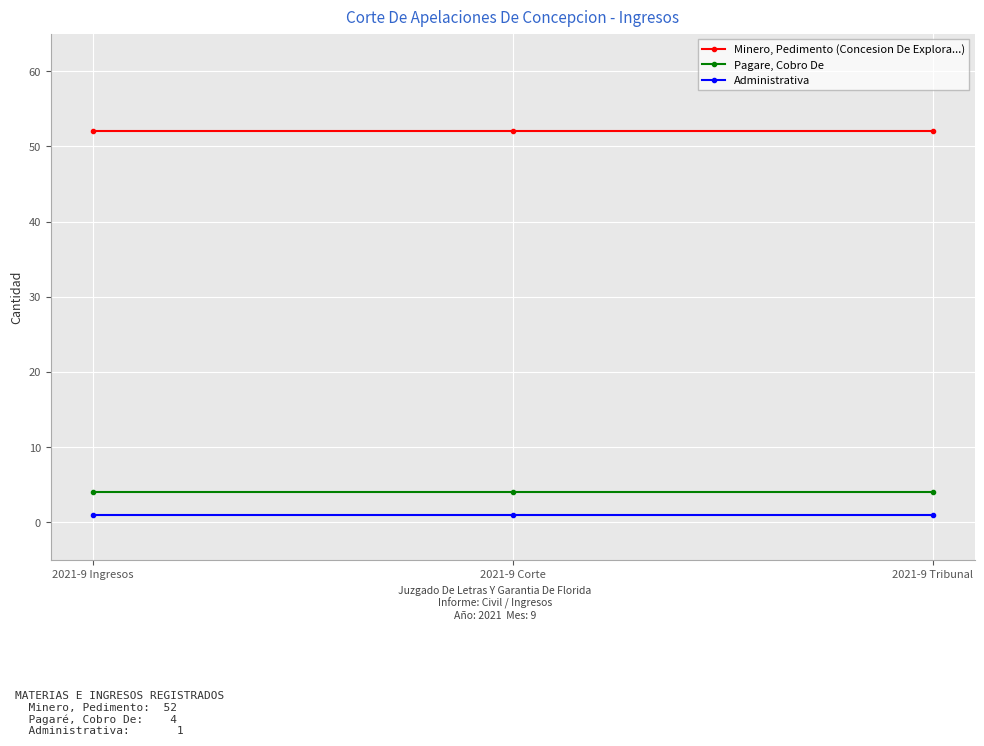

What is the label of the 3rd point from the left?

2021-9 Tribunal